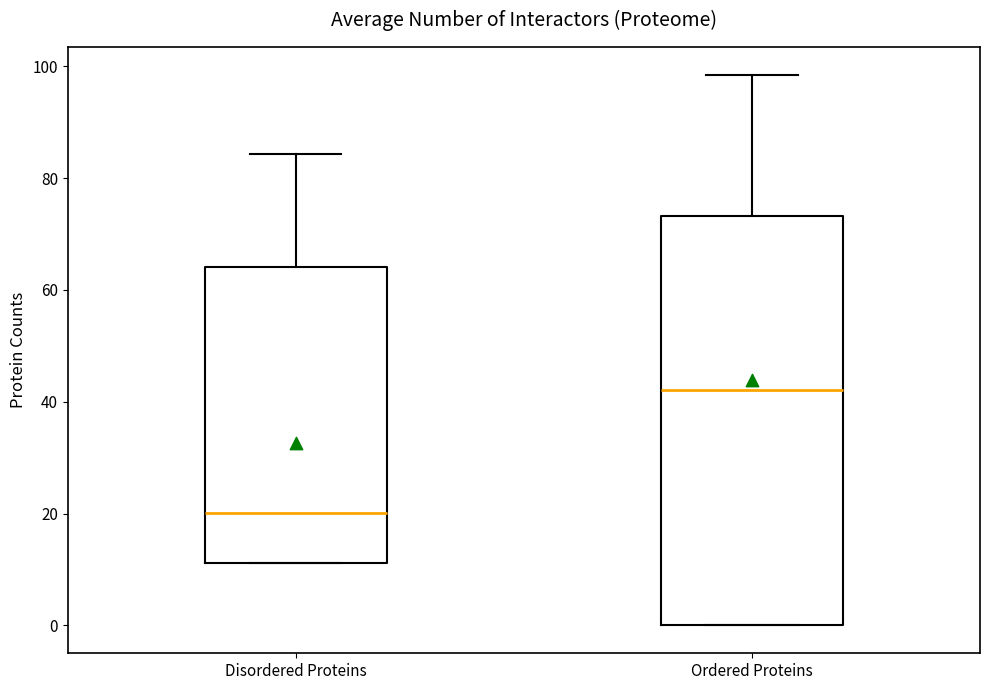

Reading left to right, transcribe this box plot: for each box, give where its median line is, the range the box spans, and where its two whiskers end, as read against the y-axis. The values are not printed on the chart, so give them approximately, as read against the axis.

Disordered Proteins: median 20, box 12 to 64, whiskers 12 to 84
Ordered Proteins: median 42, box 0 to 74, whiskers 0 to 98